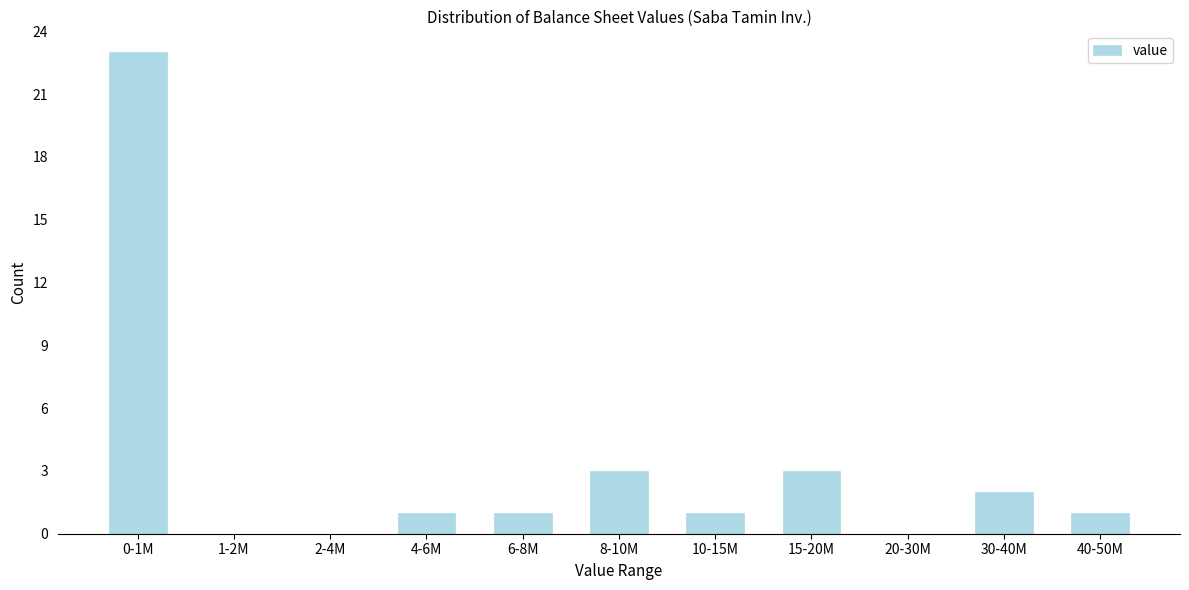

Reading right to left, extract all data points from this chart.

40-50M=1	30-40M=2	20-30M=0	15-20M=3	10-15M=1	8-10M=3	6-8M=1	4-6M=1	2-4M=0	1-2M=0	0-1M=23